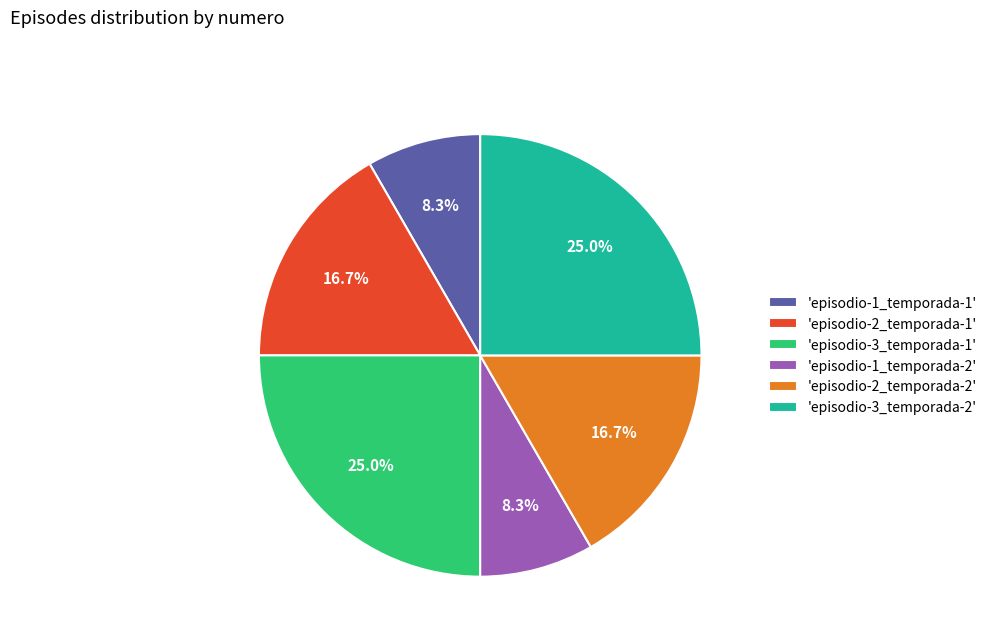

Which has a higher value, 'episodio-3_temporada-2' or 'episodio-2_temporada-1'?

'episodio-3_temporada-2'